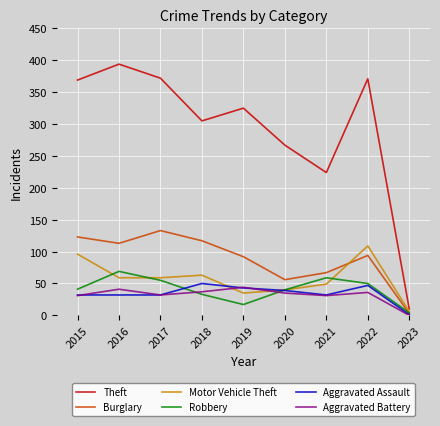

What is the sum of all Burglary values?

798